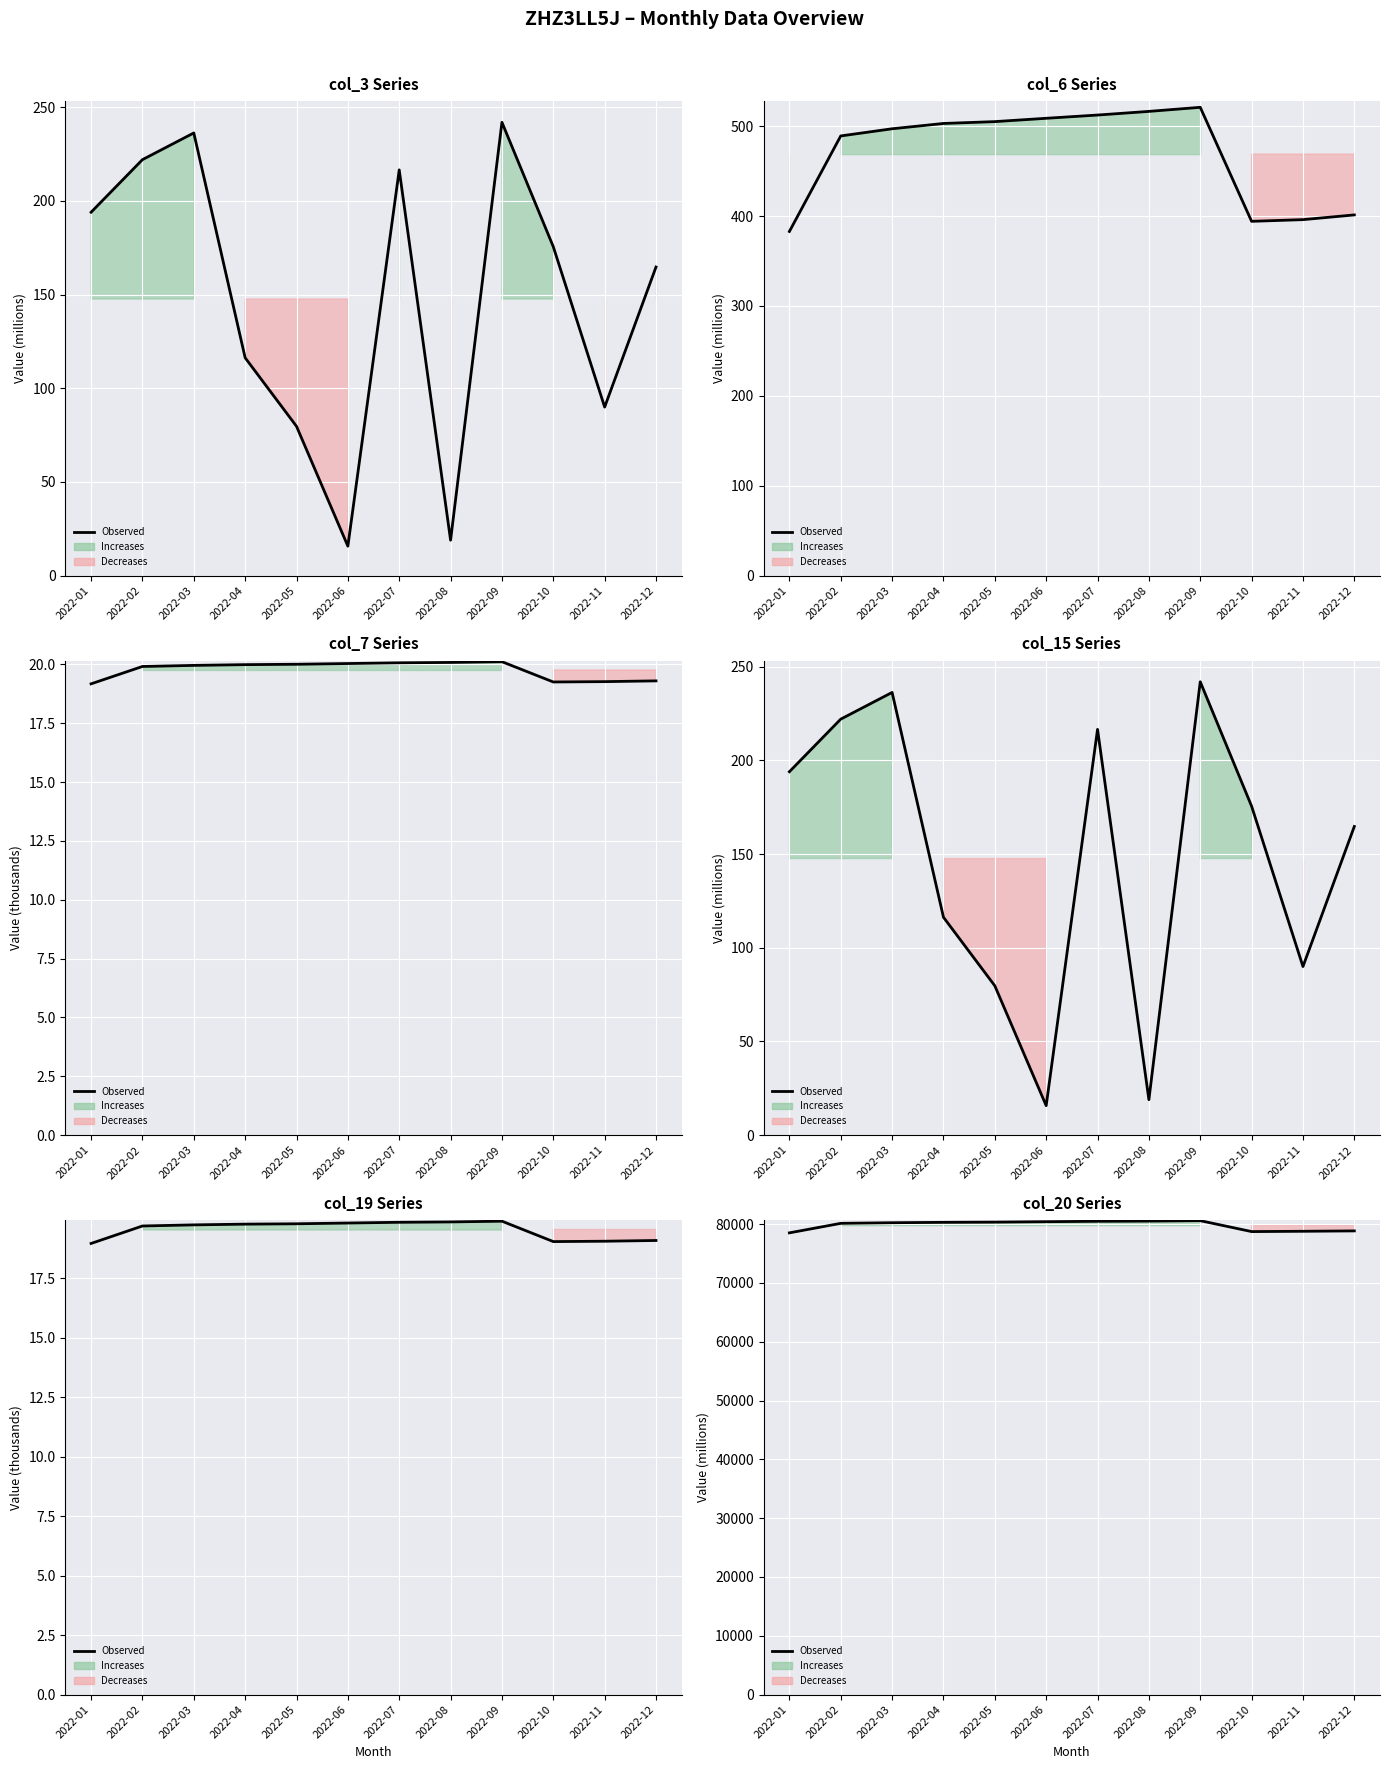

The chart shows a value of 139142.2 at 2022-07. True or false?

False